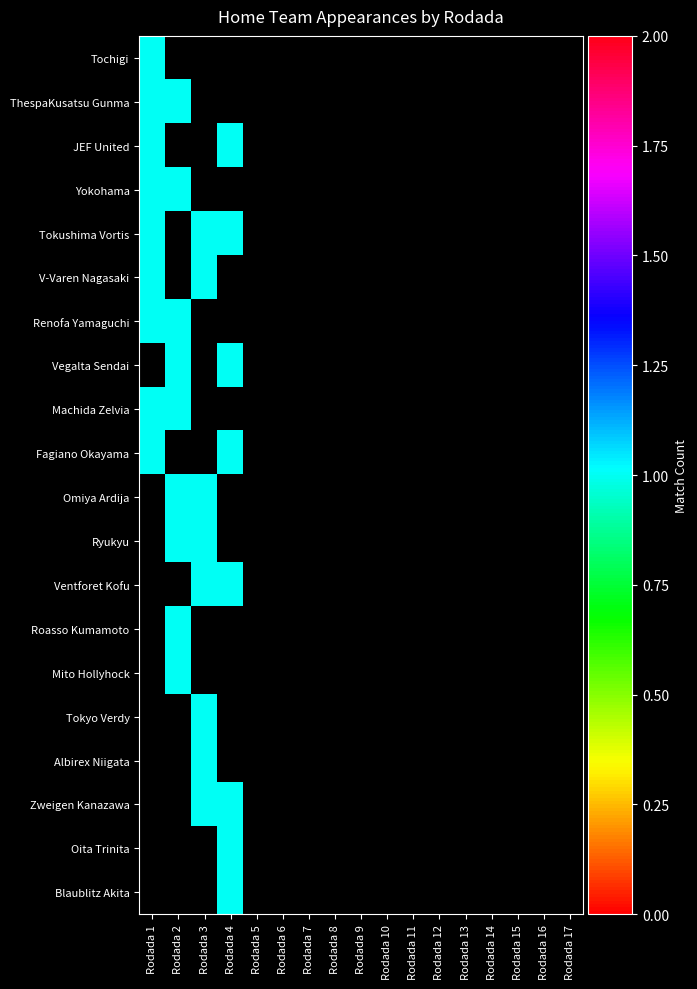

What is the difference between the maximum and minimum values in the Tokyo Verdy series?

1